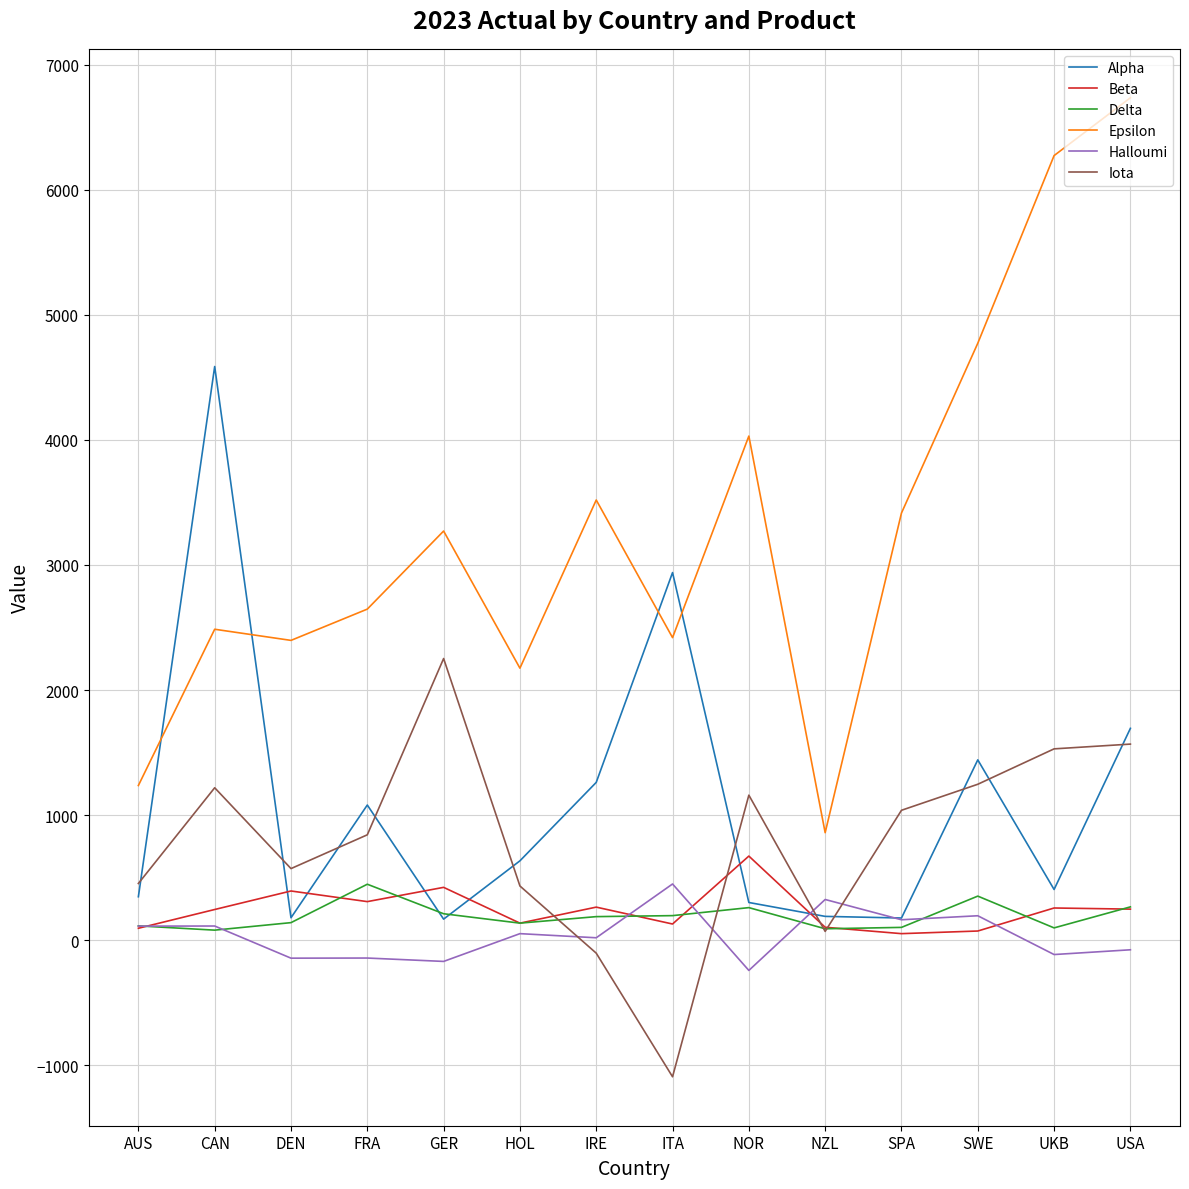

How many lines are shown in the chart?

6